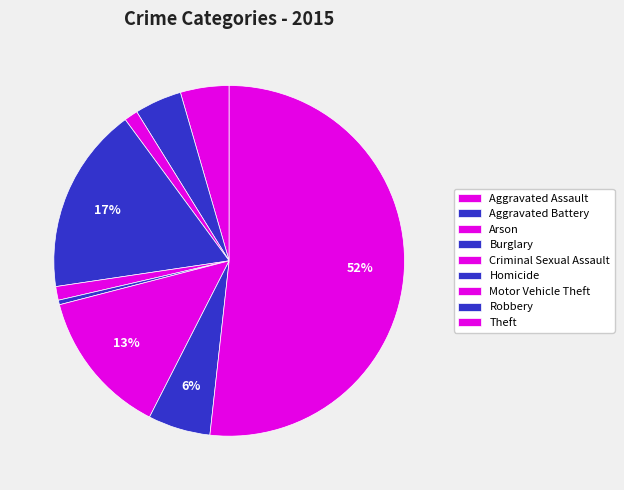

The Aggravated Battery slice represents 13% of the pie. True or false?

False